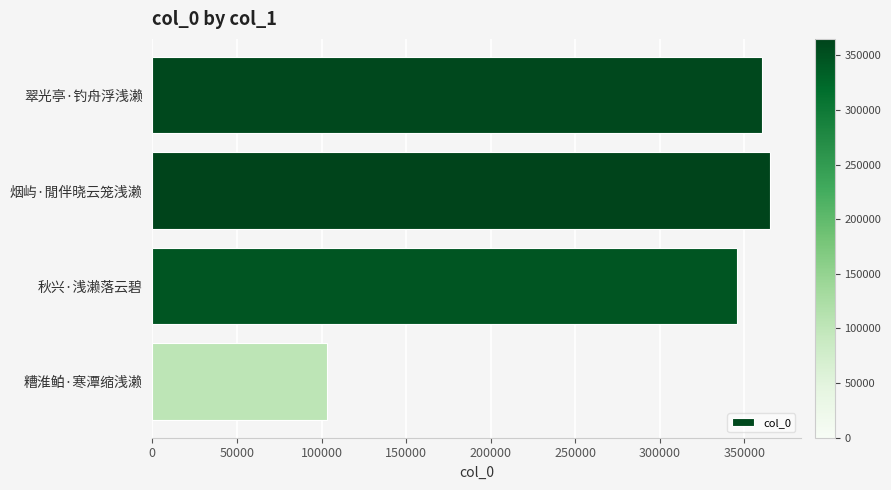

Does the chart contain stacked bars?

No